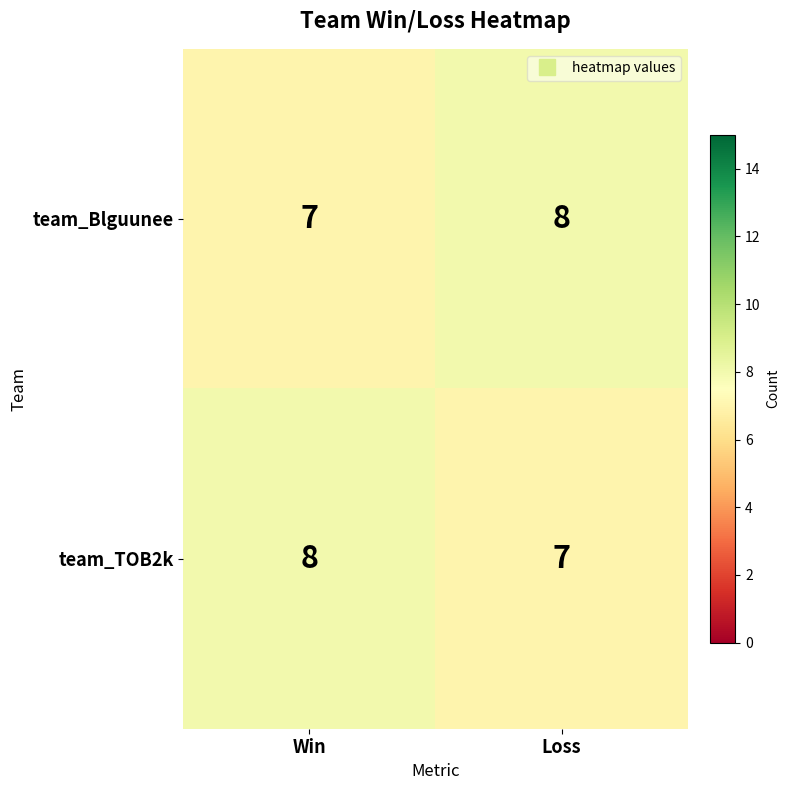

What is the sum of the team_Blguunee values at Win and Loss?

15